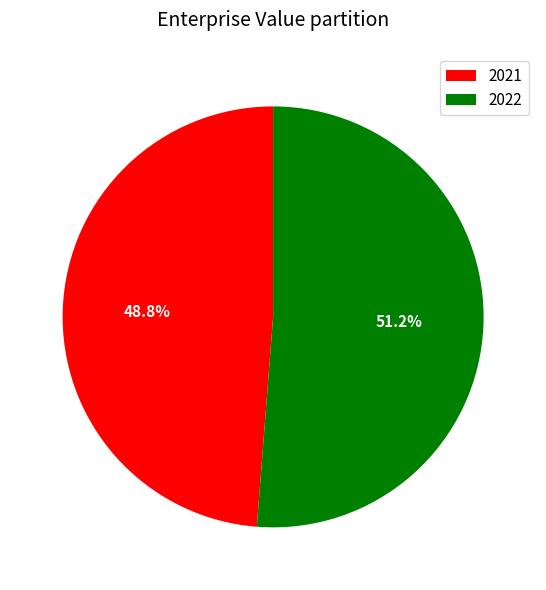

What percentage is NOT represented by 2021?

51.2%